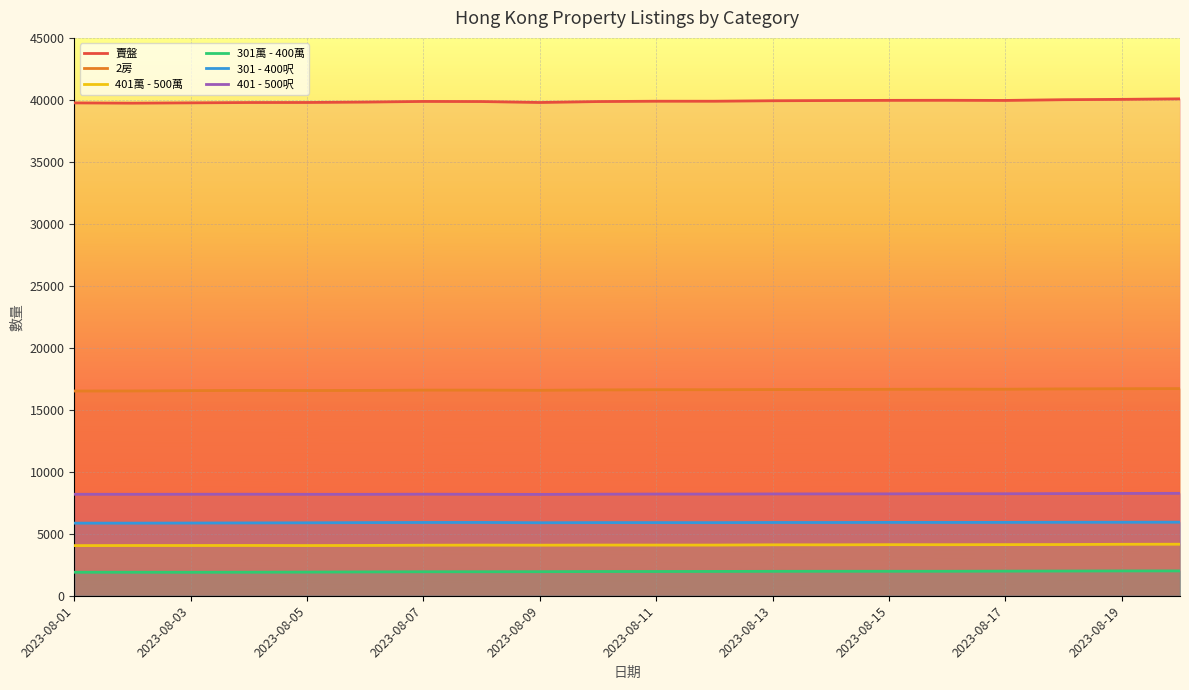

True or false: 賣盤 and 401萬 - 500萬 intersect in this chart.

False